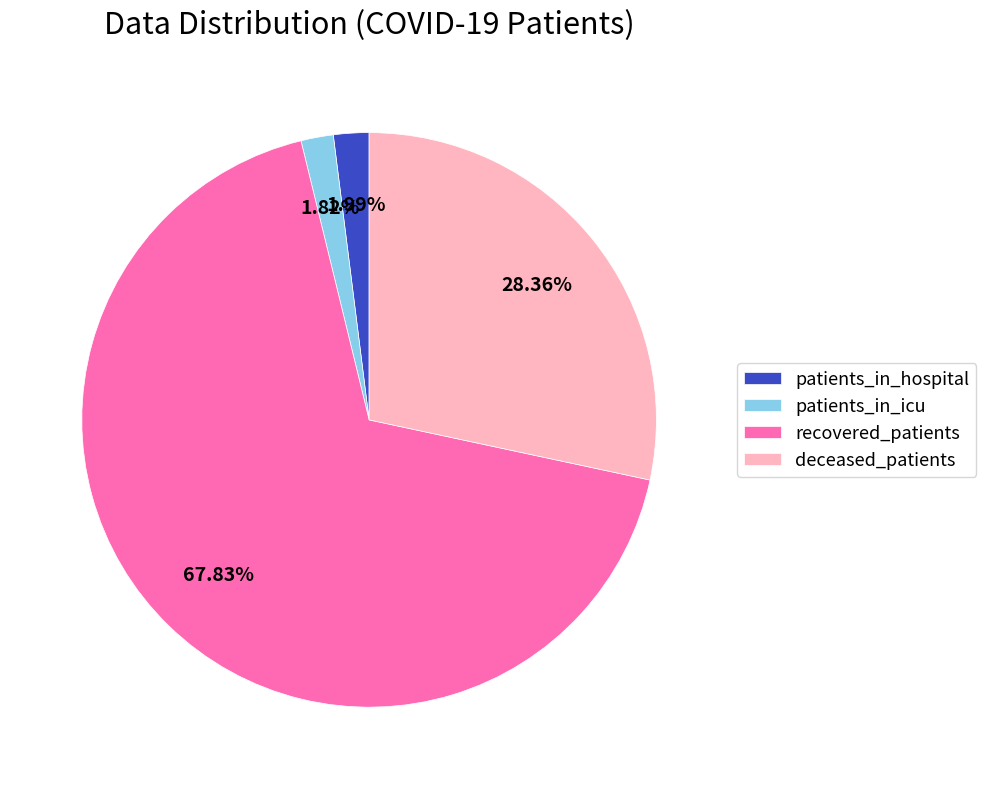

Count the number of slices in the pie.

4